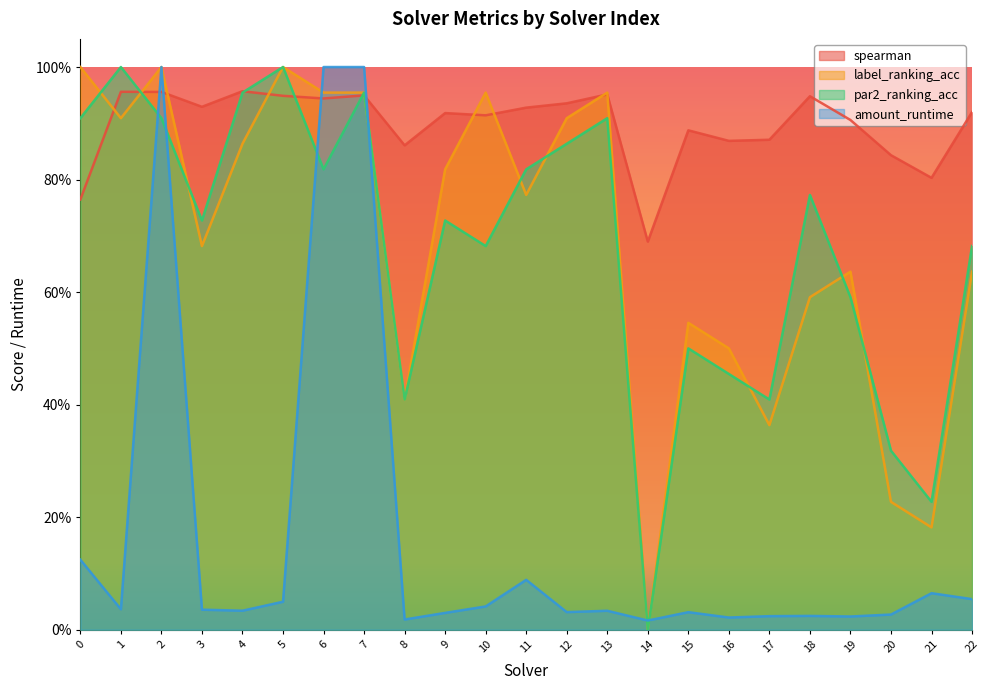

What is the value of the par2_ranking_acc point at the 13th from the left?

0.9